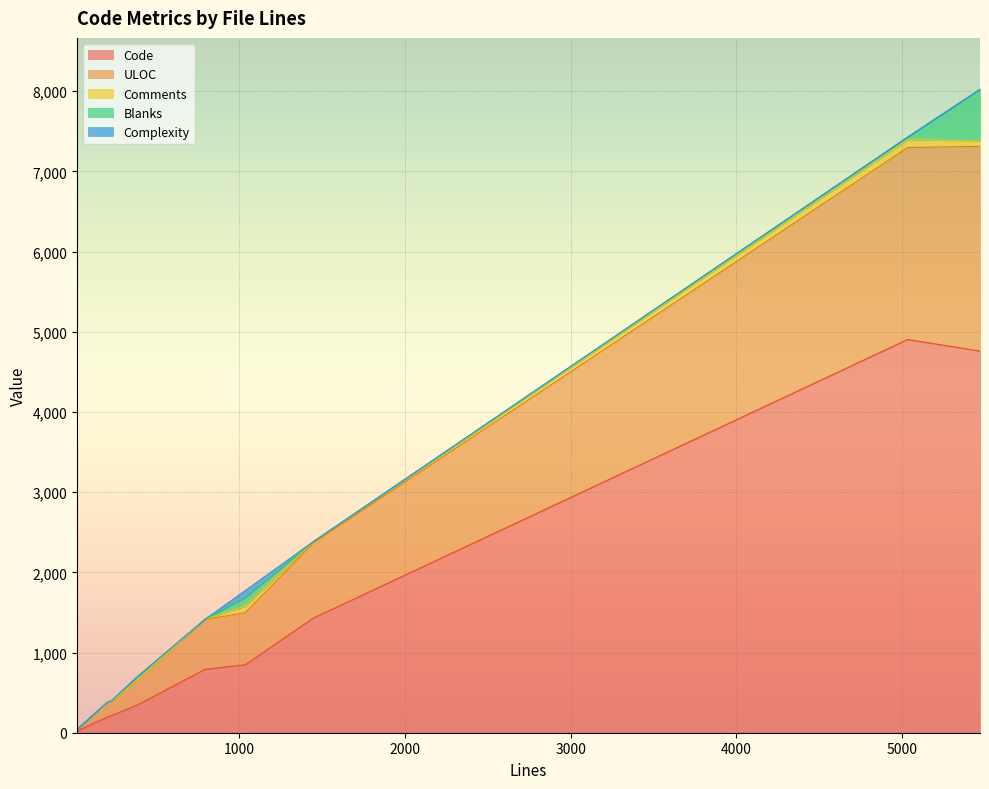

True or false: Comments has more than 0 interior local peaks.

True